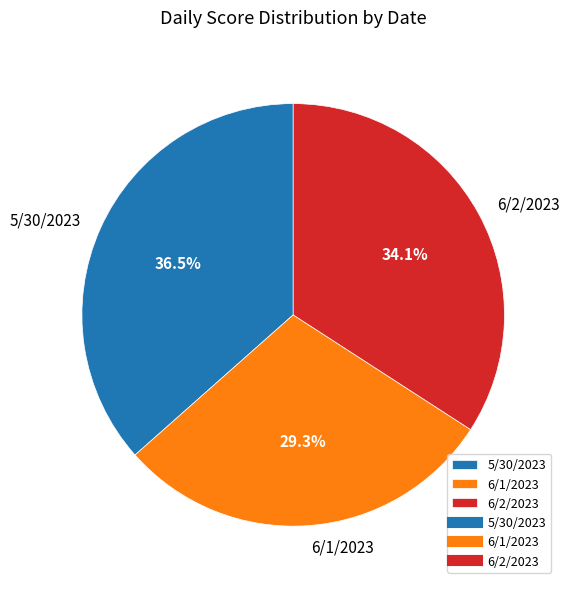

Do 5/30/2023 and 6/2/2023 together represent more than half of the pie?

Yes